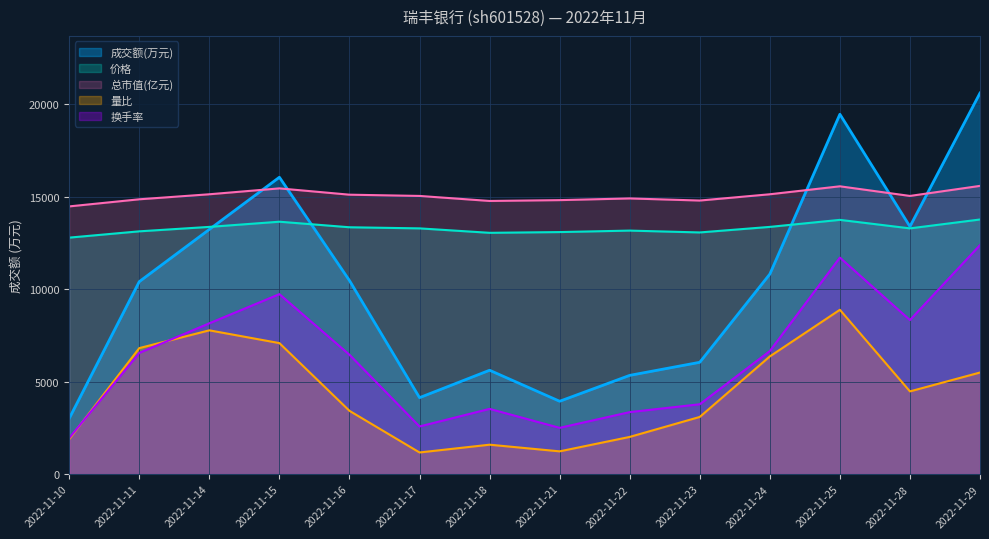

What is the value of the 换手率 point at the 11th from the left?

6650.0